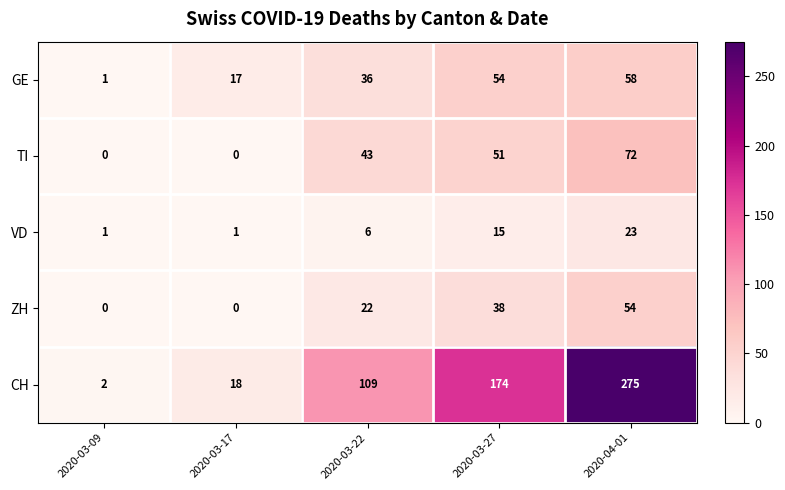

Is it true that ZH equals 22 at 2020-03-22?

True